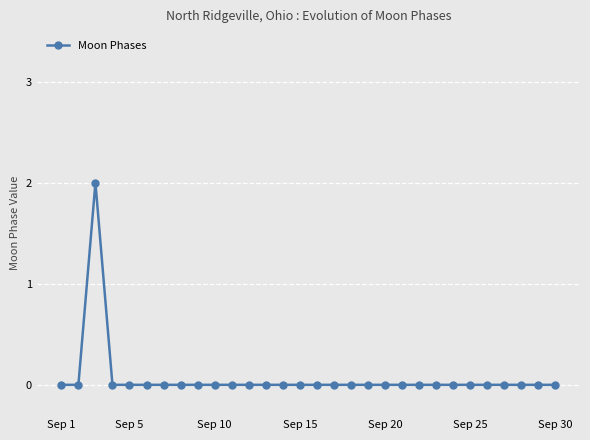

What is the sum of all values?

2